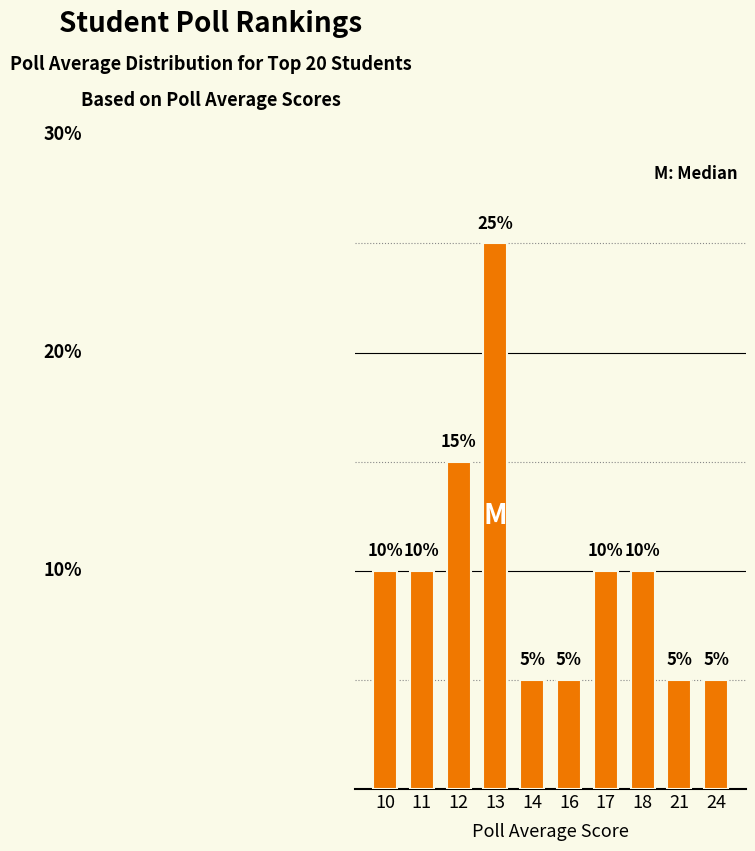

Does the chart contain any negative values?

No